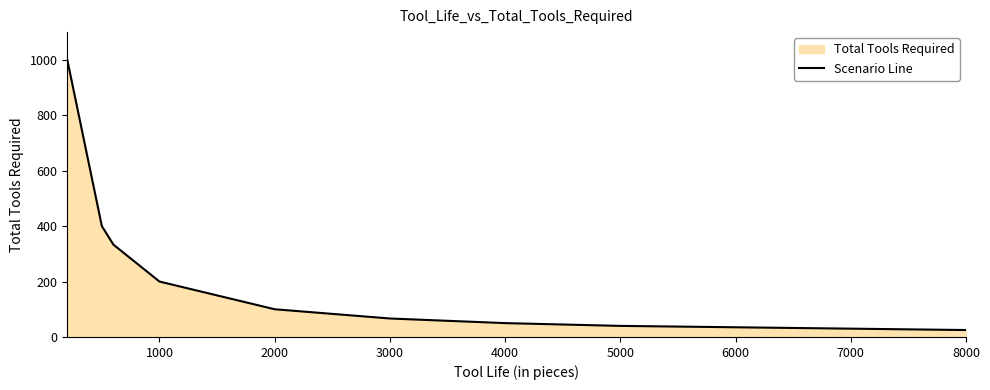

The chart shows a value of 236.7 at 1000. True or false?

False